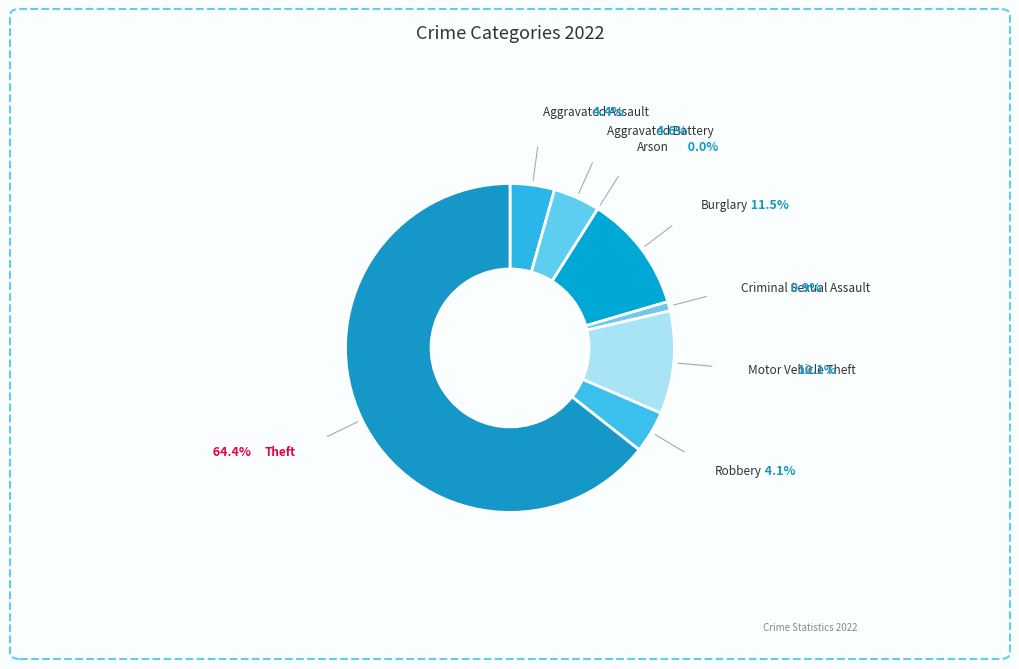

Does any single category account for the majority?

Yes